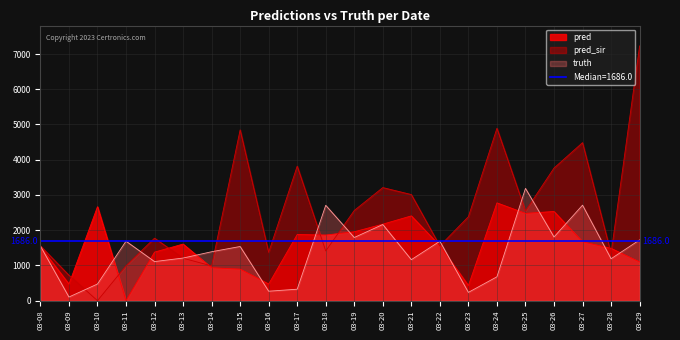

How many data points in truth are less than 1537?

11